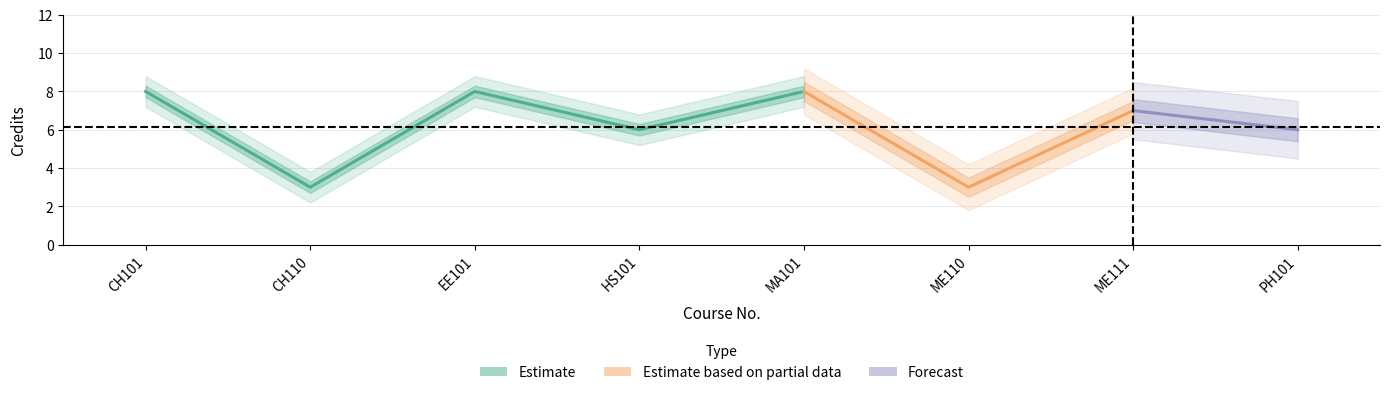

At which label is the value closest to 5?

HS101